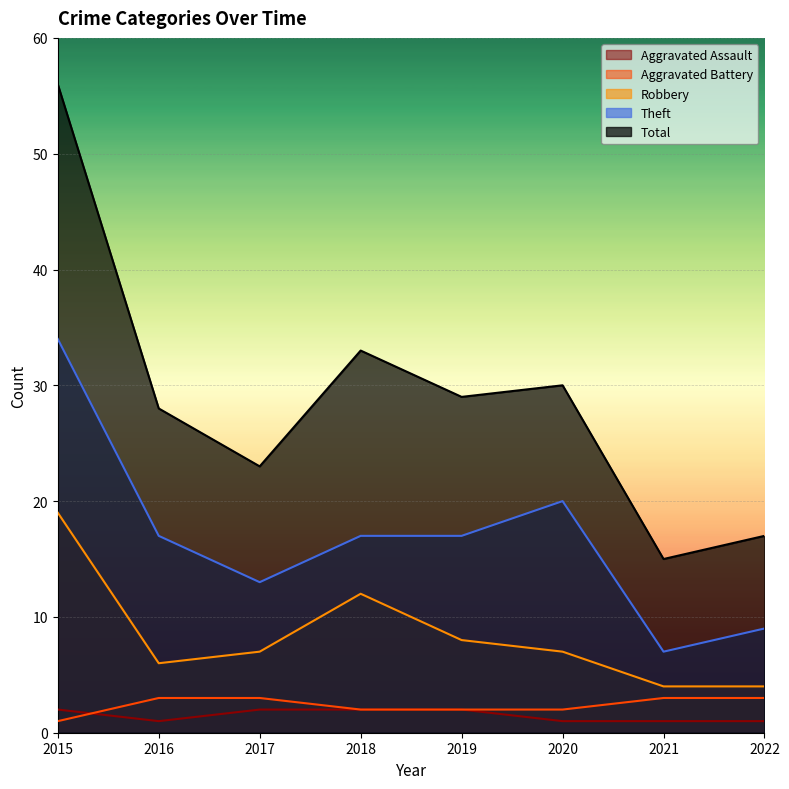

Count the number of categories in the chart.

8